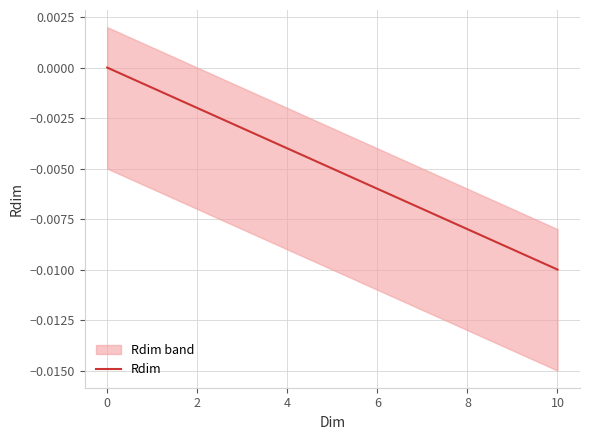

The value at 0 is 0.0. True or false?

False